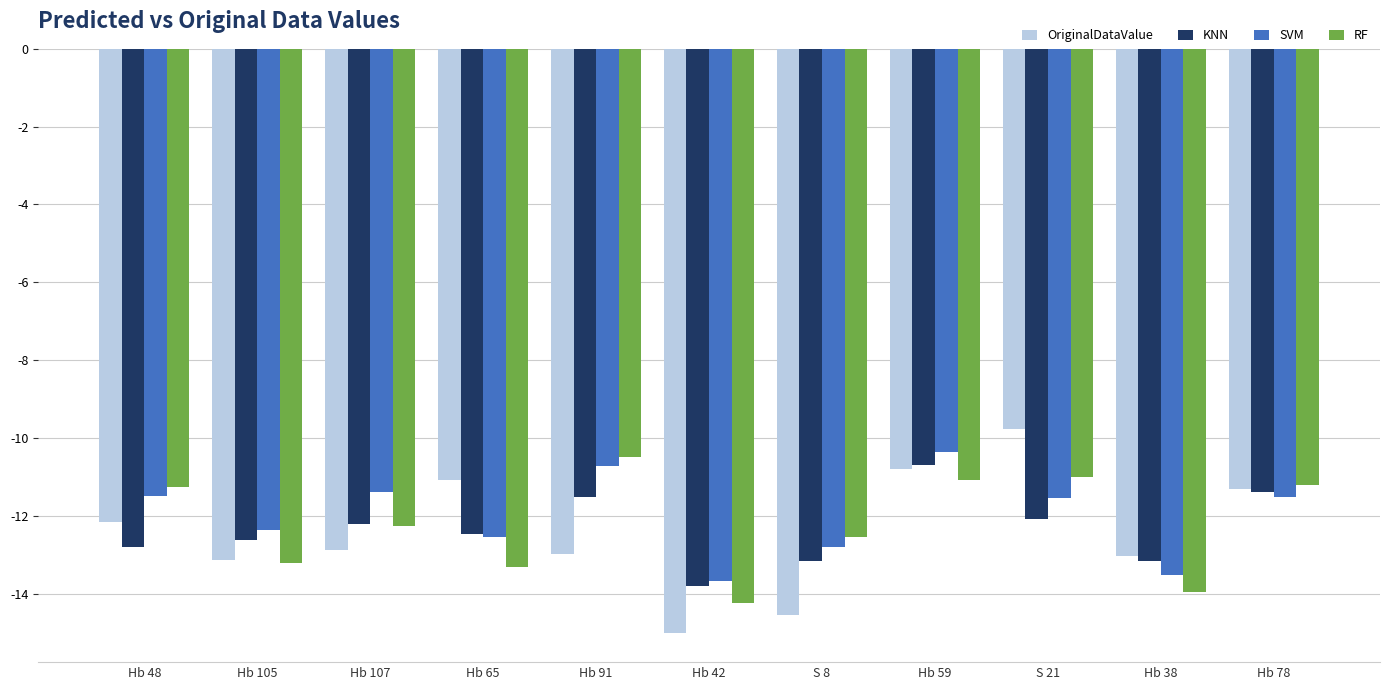

What is the value of the KNN bar at the 4th from the left?

-12.5